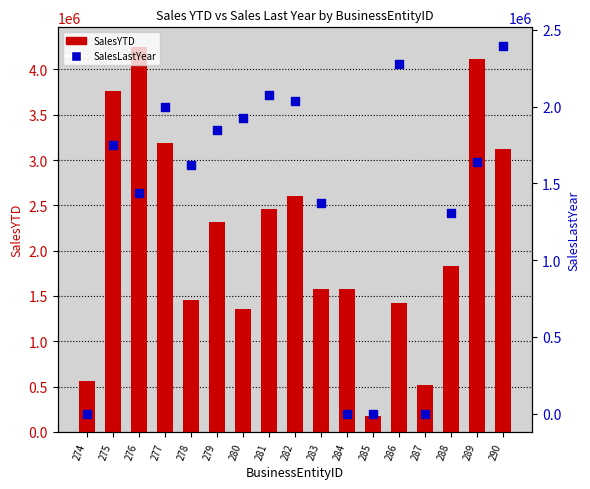

At which category is the sum across all series the highest?

289